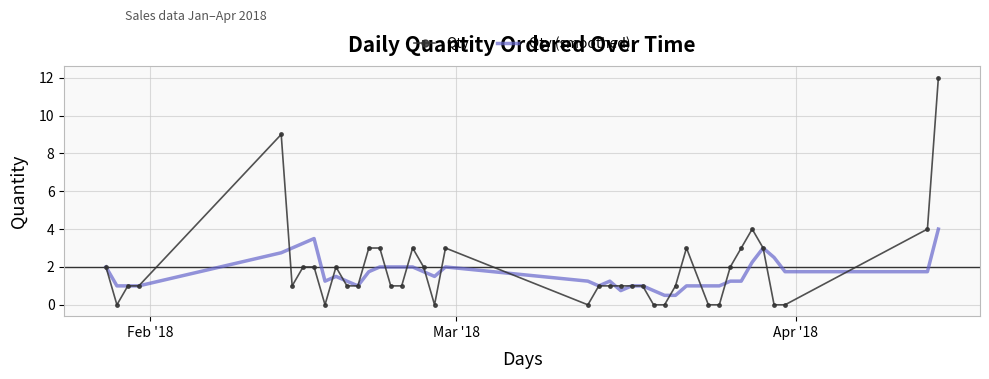

Which series has the widest spread of values?

Qty